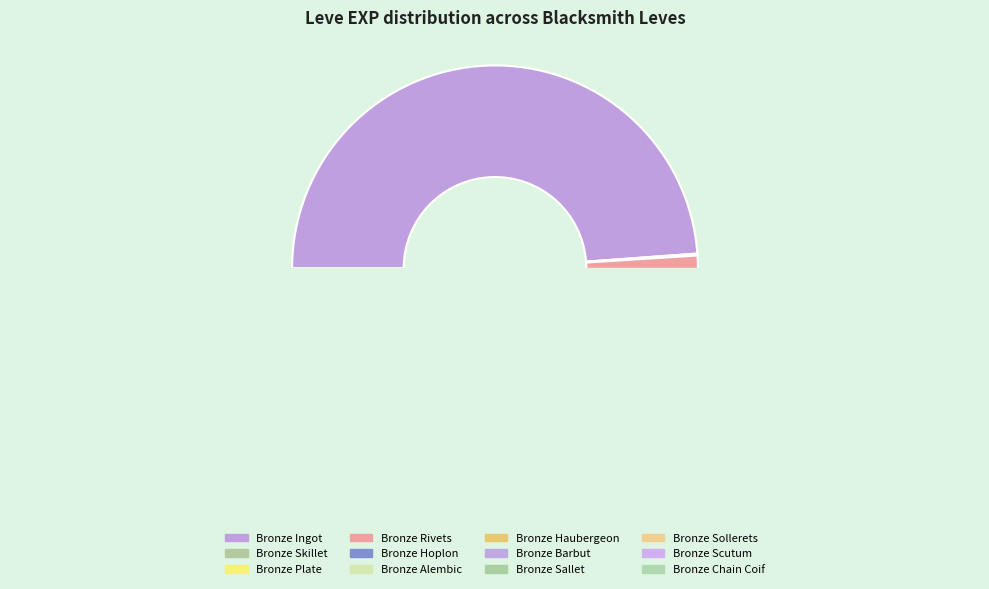

What percentage do Bronze Ingot and Bronze Sollerets together represent?

49.2%